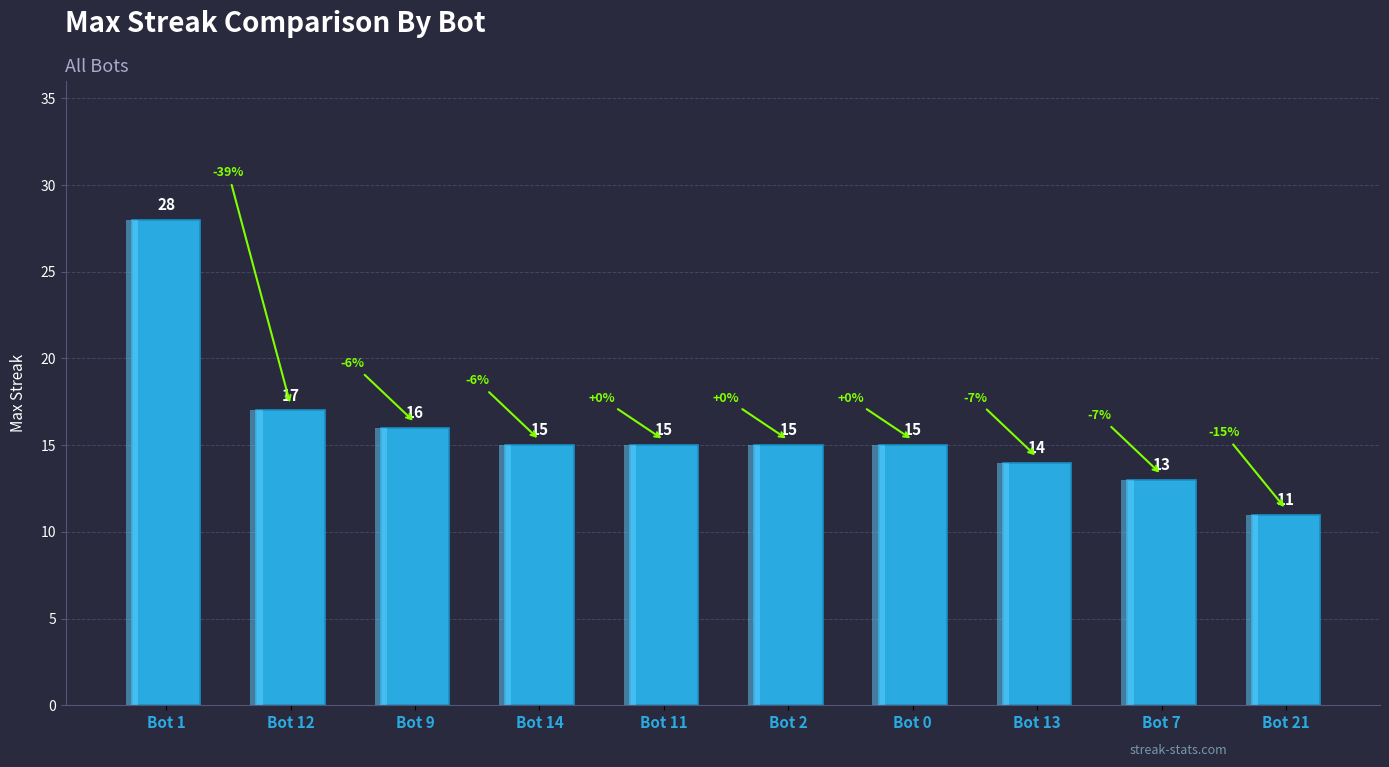

Where does the data first go above 15?

Bot 1